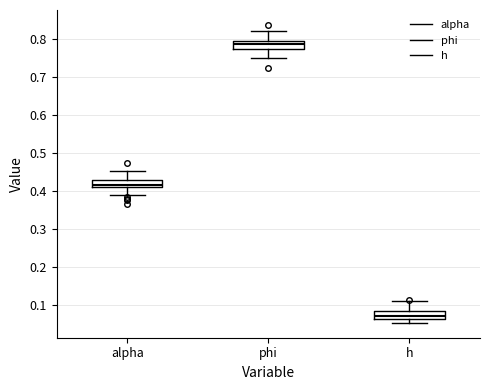

Where does the upper whisker of the box for phi end on the y-axis? The values are not printed on the chart, so give them approximately, as read against the axis.

0.82